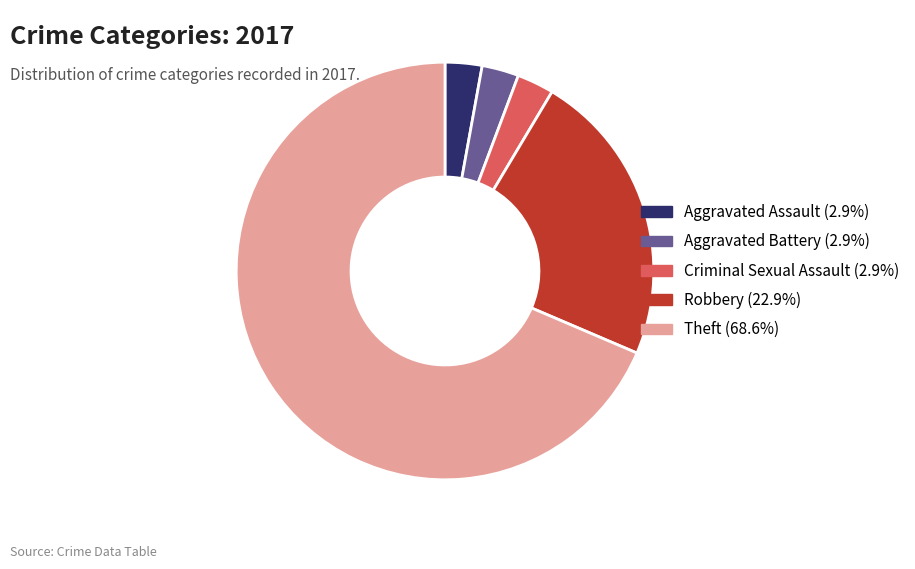

Does any single category account for the majority?

Yes